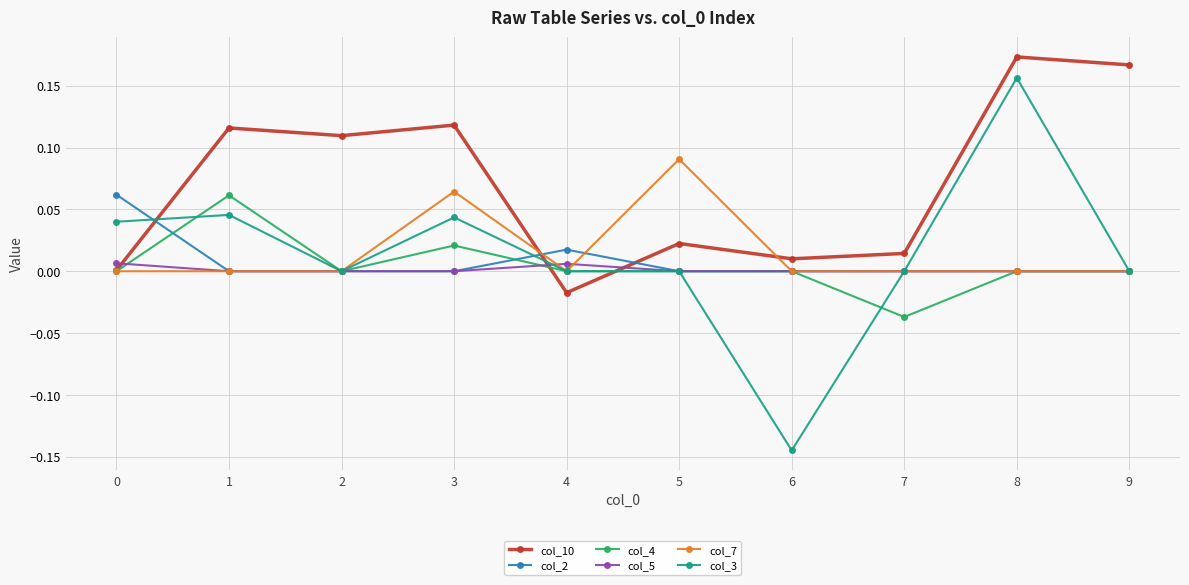

Between 5 and 9, which series saw the biggest shift?

col_10